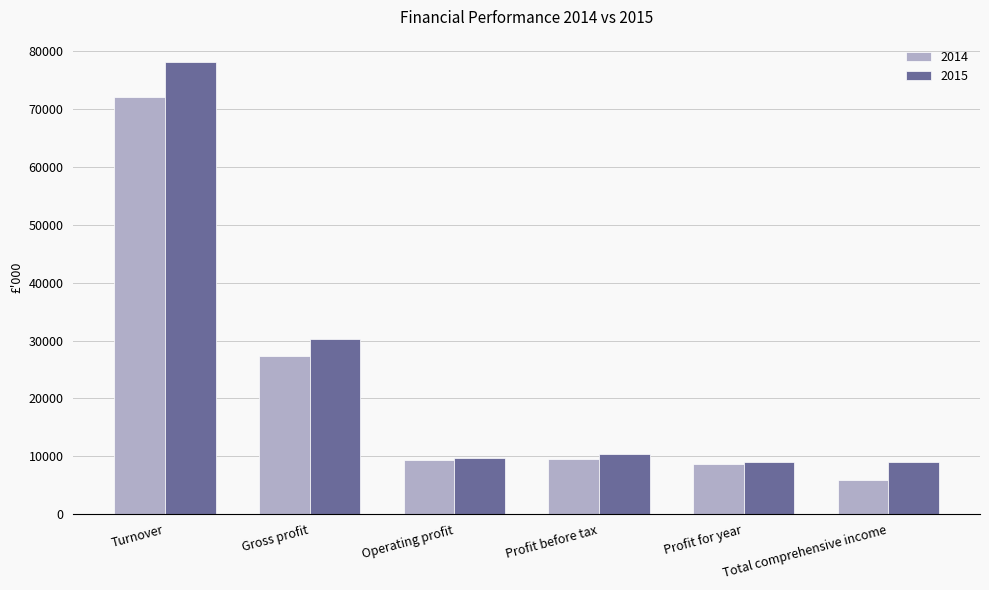

Rank the series at Turnover from lowest to highest value.

2014, 2015